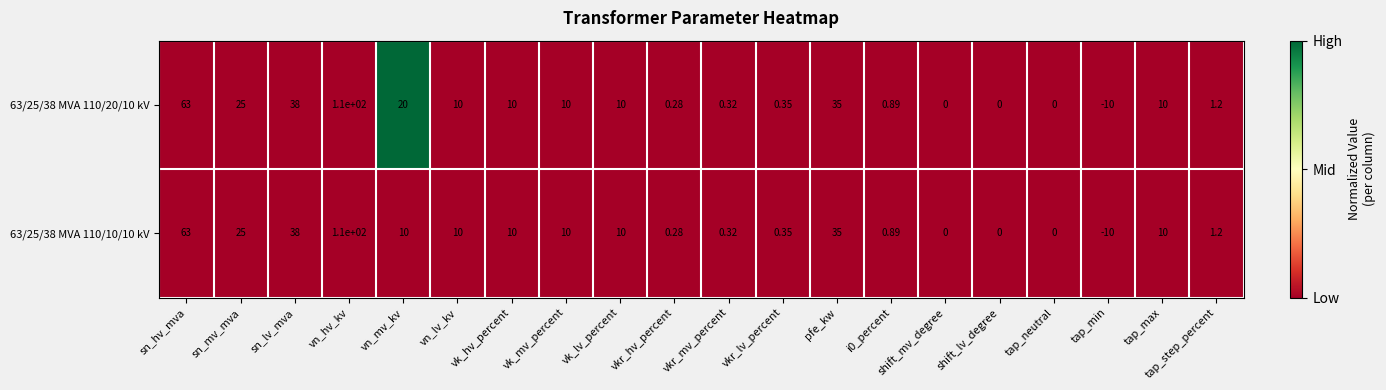

At which category is the sum across all series the highest?

vn_hv_kv